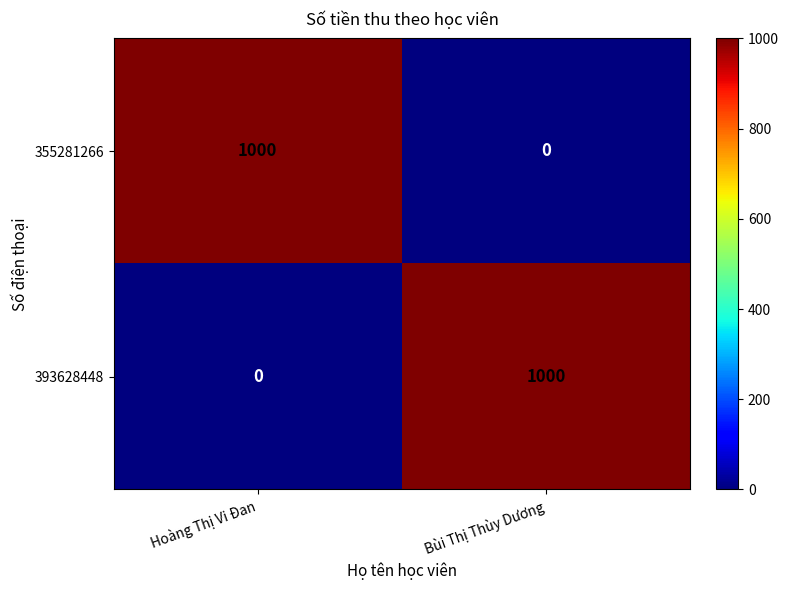

Reading left to right, extract all data points from this chart.

355281266: Hoàng Thị Vi Đan=1000	Bùi Thị Thùy Dương=0
393628448: Hoàng Thị Vi Đan=0	Bùi Thị Thùy Dương=1000